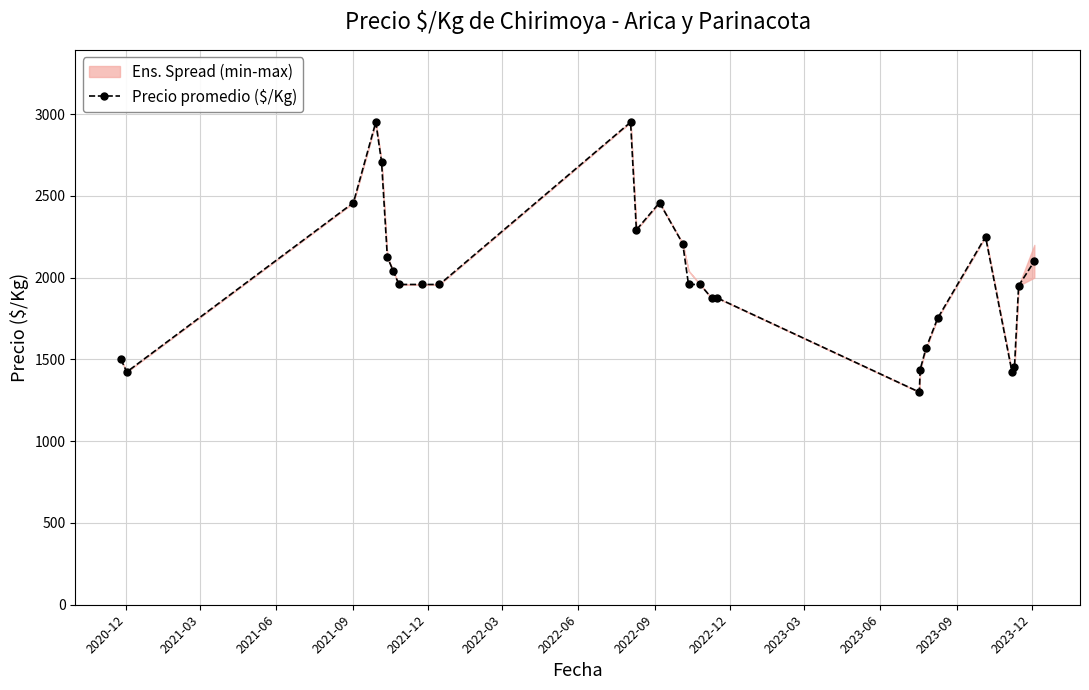

What is the difference between the maximum and minimum values?

1650